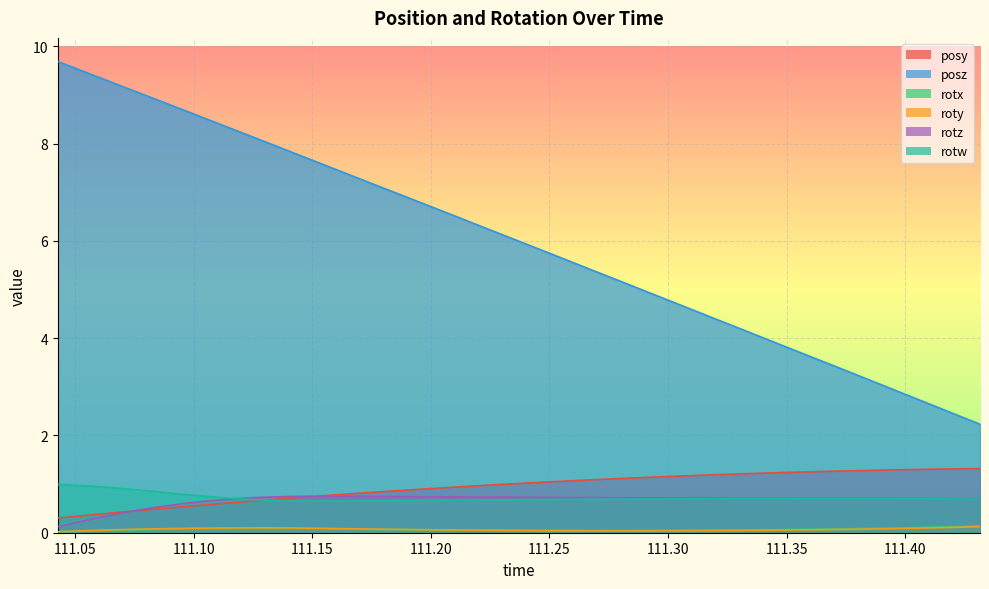

True or false: posz has more than 2 interior local peaks.

False